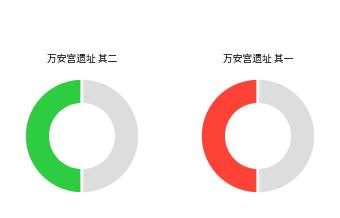

Is there any slice that represents more than half of the pie?

Yes